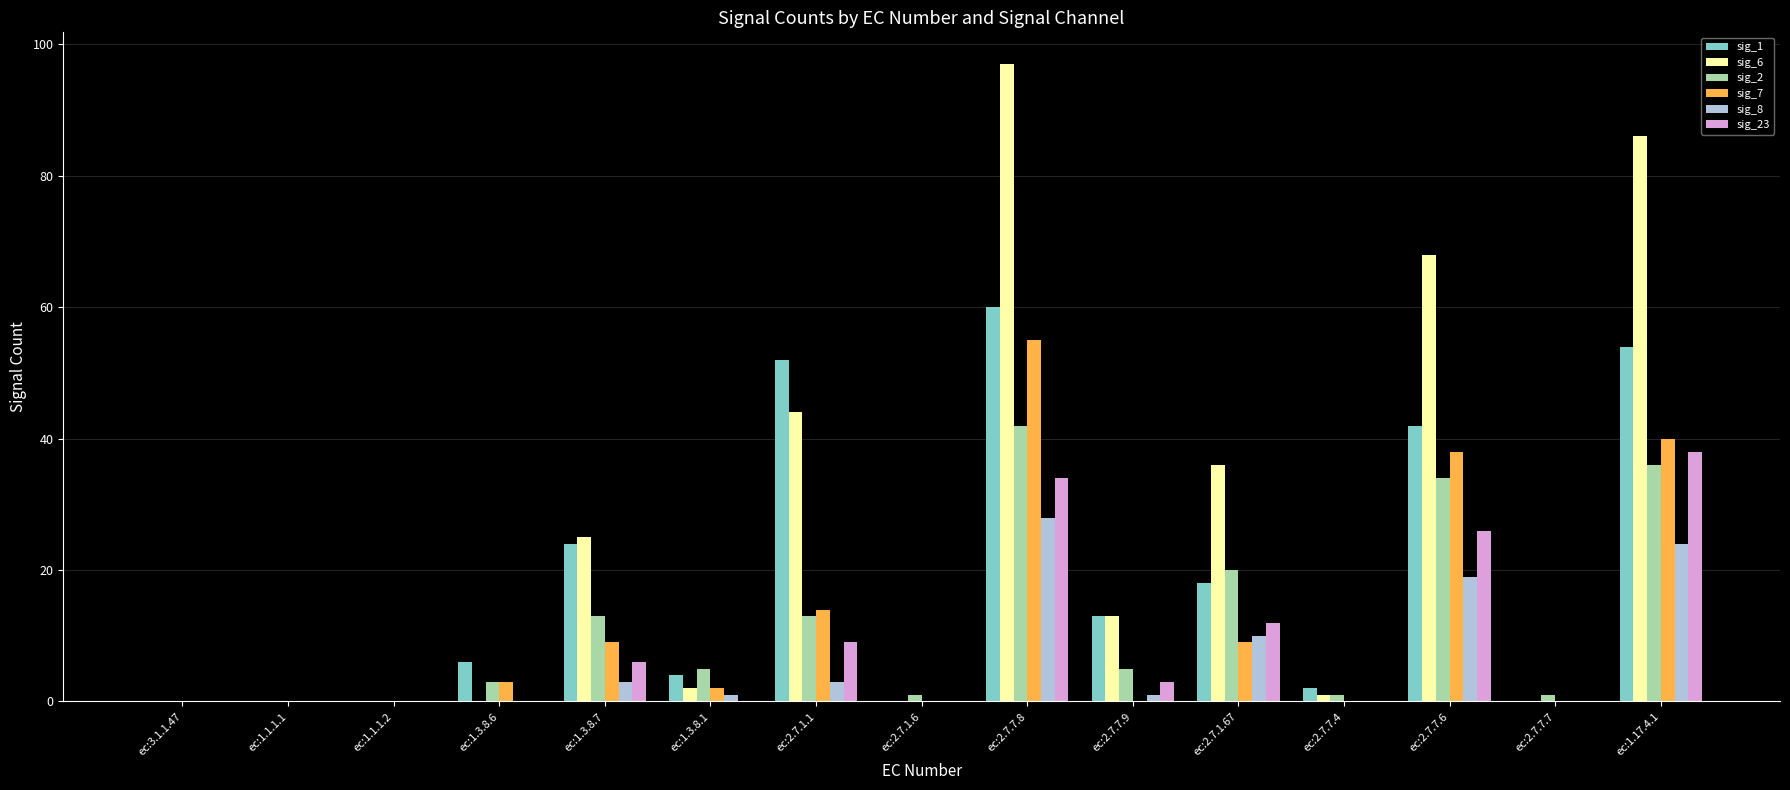

How many groups of bars are there?

15